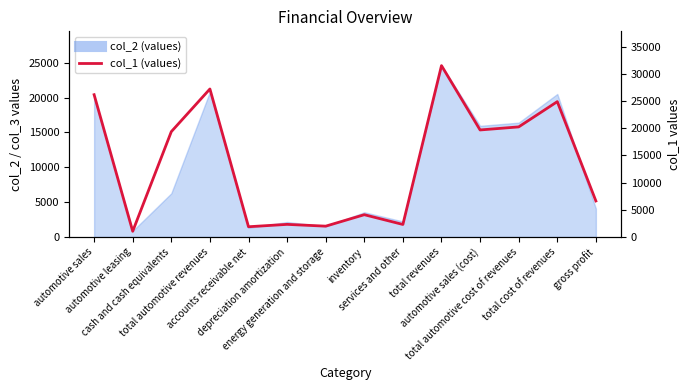

What is the smallest value displayed?

1052